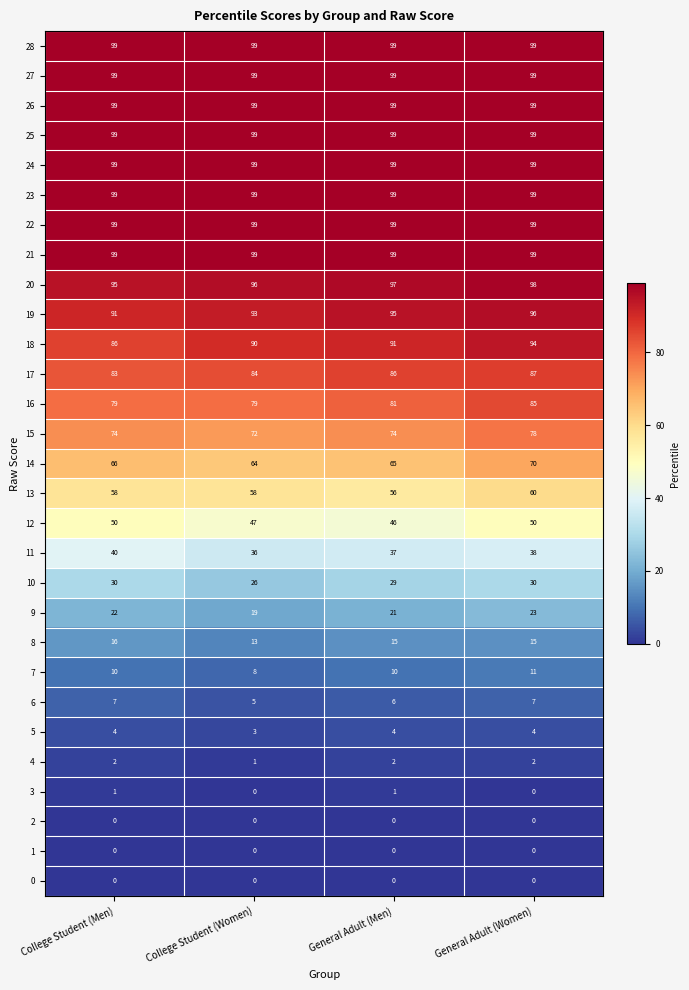

What value does the 7 series have at College Student (Men)?

10